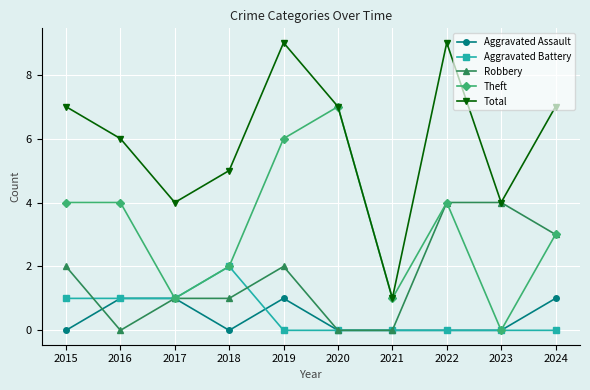

Which series has the largest range (max minus min)?

Total